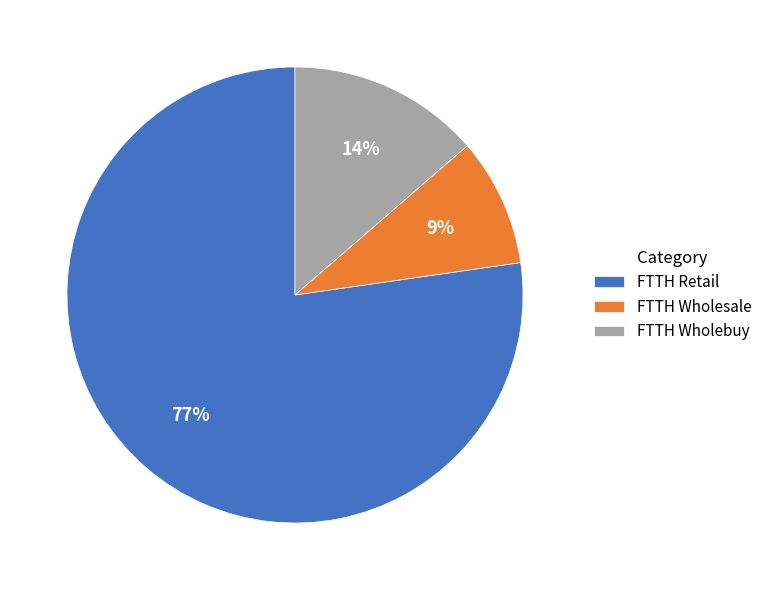

What is the smallest slice in the pie chart?

FTTH Wholesale